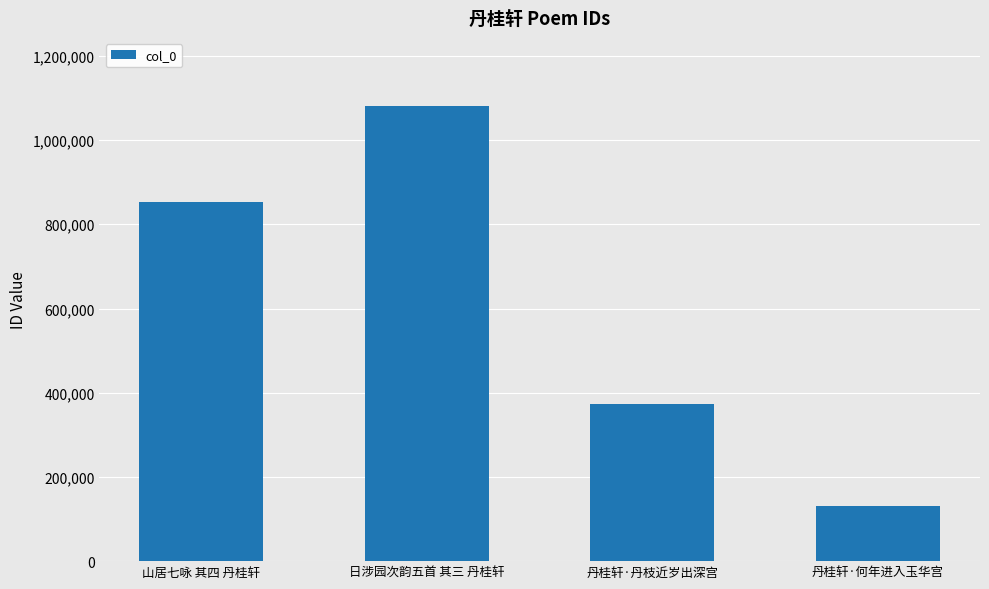

What is the approximate value at 山居七咏 其四 丹桂轩?

852861